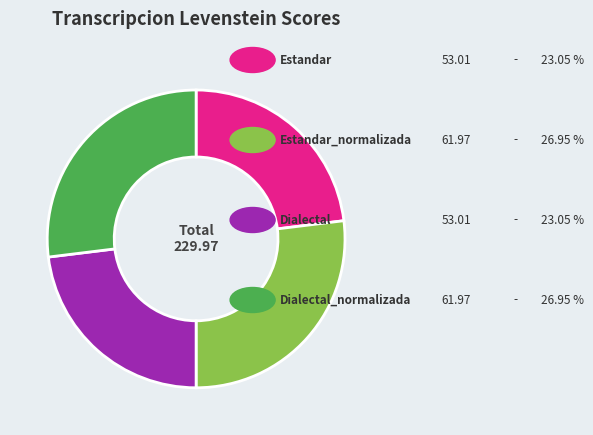

Does any single category account for the majority?

No